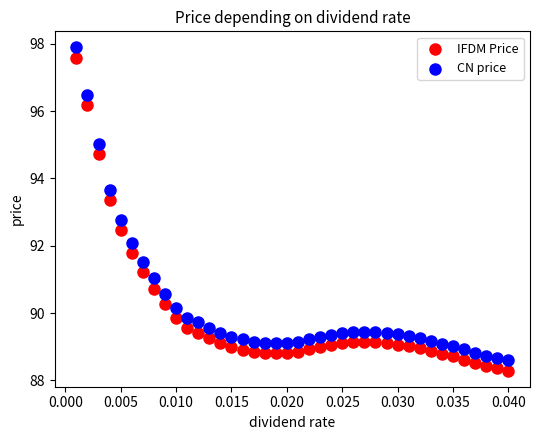

Which series reaches the minimum Y coordinate?

IFDM Price